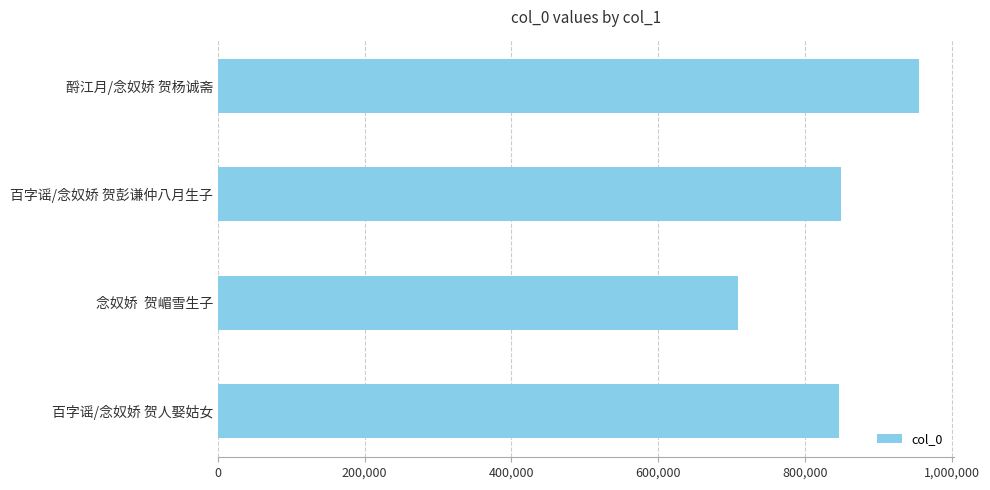

What is the label of the 4th bar from the bottom?

酹江月/念奴娇 贺杨诚斋